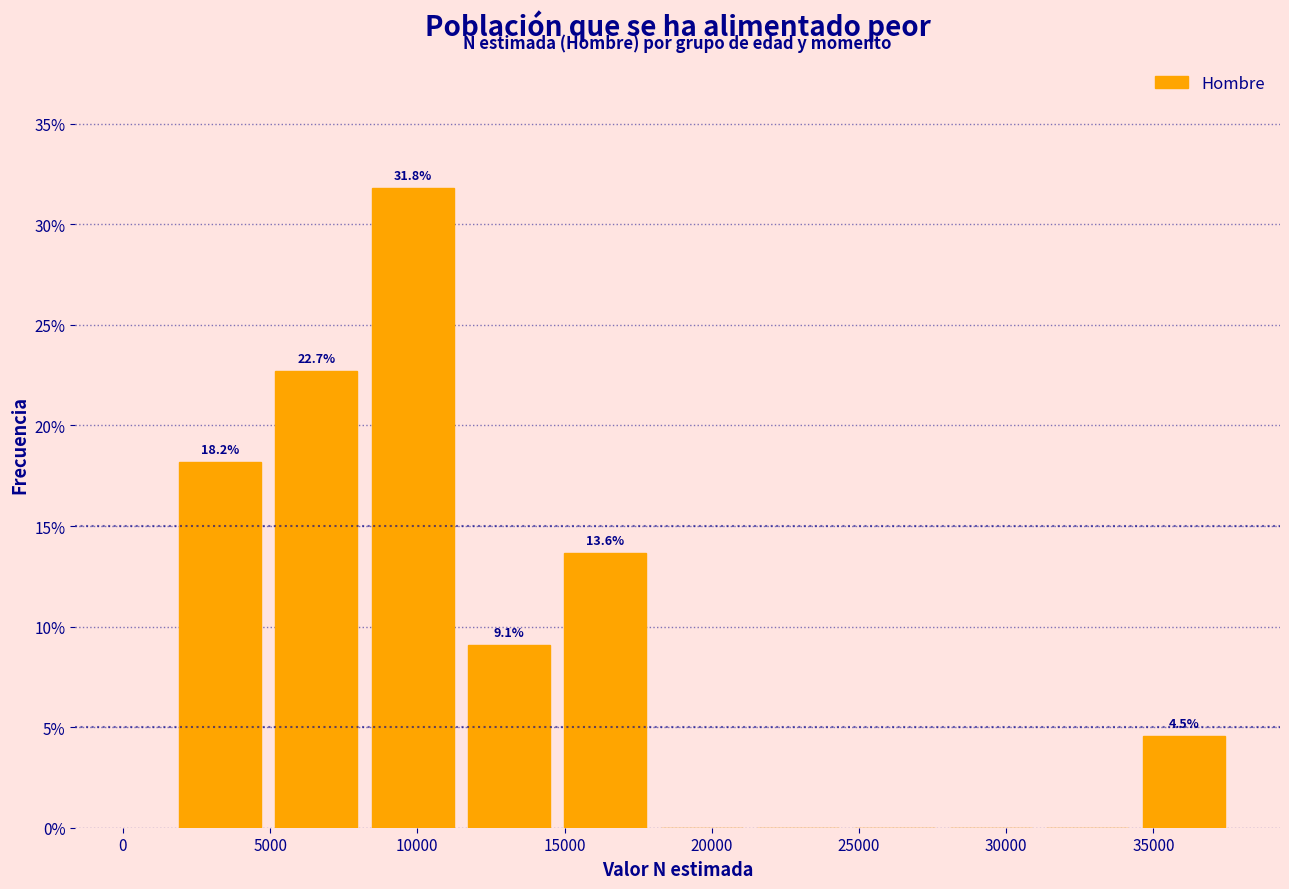

Over which range of the x-axis is the bar tallest?

8000 to 11500